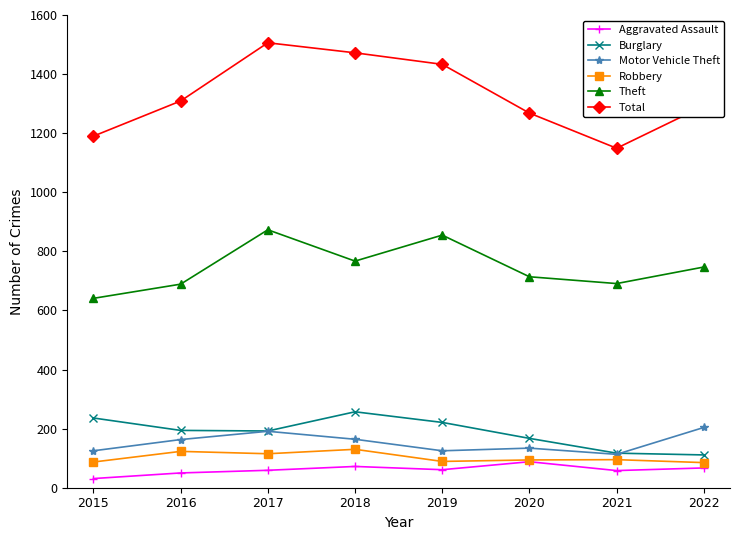

How many distinct data groups are displayed?

6